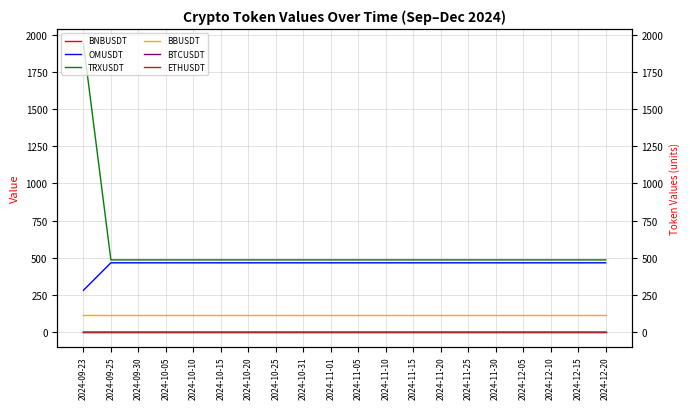

List the series in order of their peak value, lowest first.

BNBUSDT, BTCUSDT, ETHUSDT, BBUSDT, OMUSDT, TRXUSDT